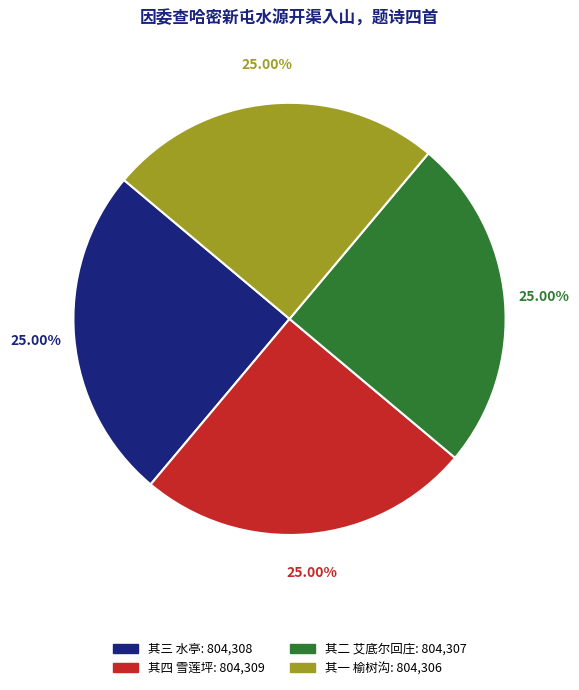

Is it true that 其四 雪莲坪 is 25% of the pie?

True